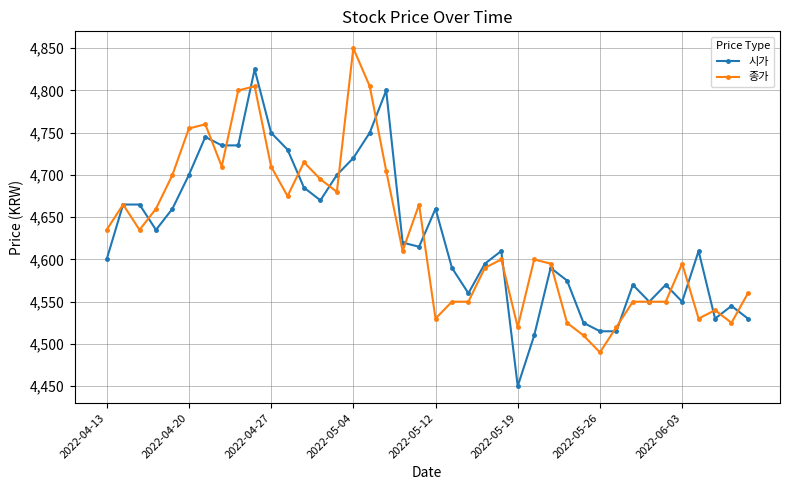

Which series has the largest range (max minus min)?

시가